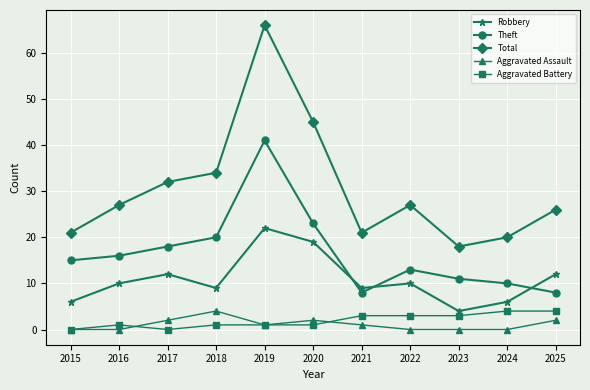

What is the spread (max minus min) of values at 2025?

24